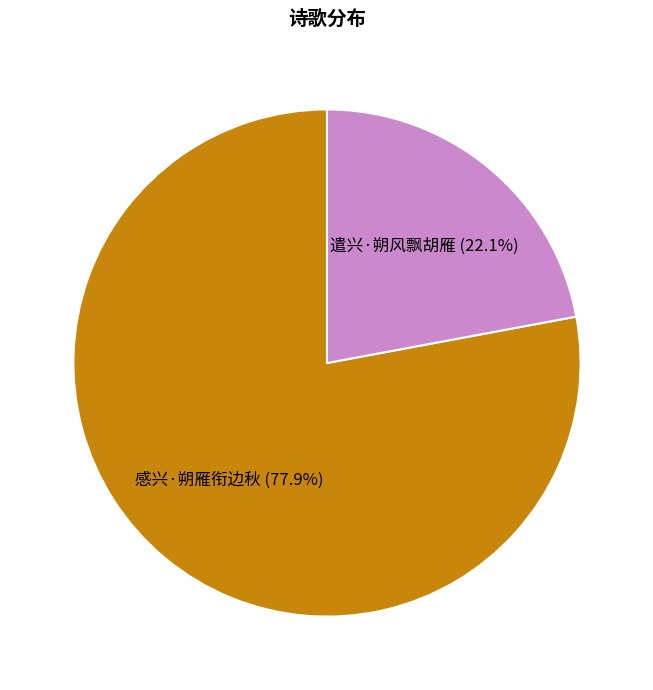

How many slices are in this pie chart?

2